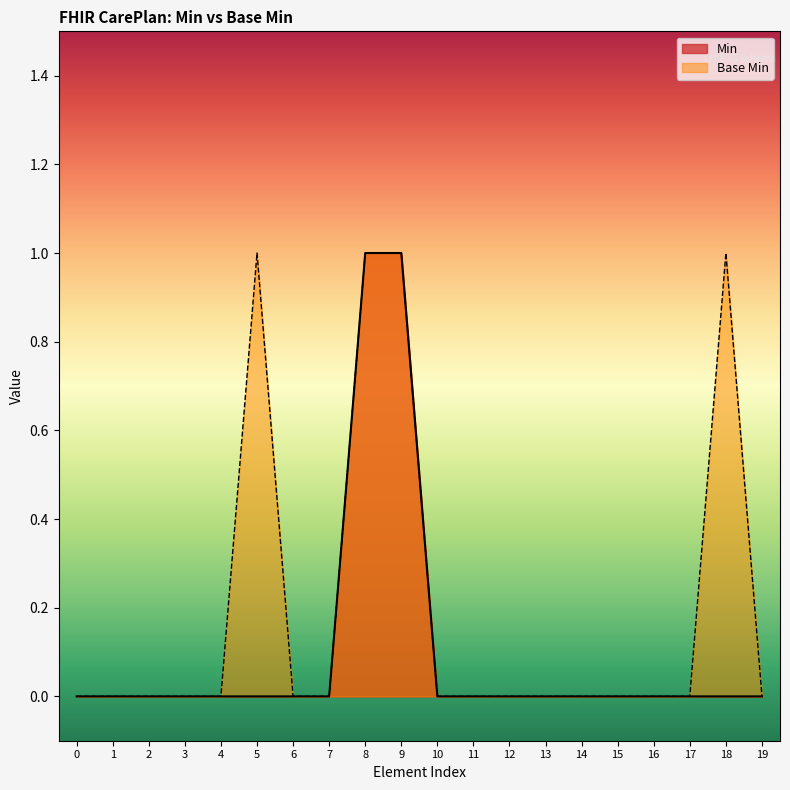

Rank the series by their average value, from highest to lowest.

Base Min, Min